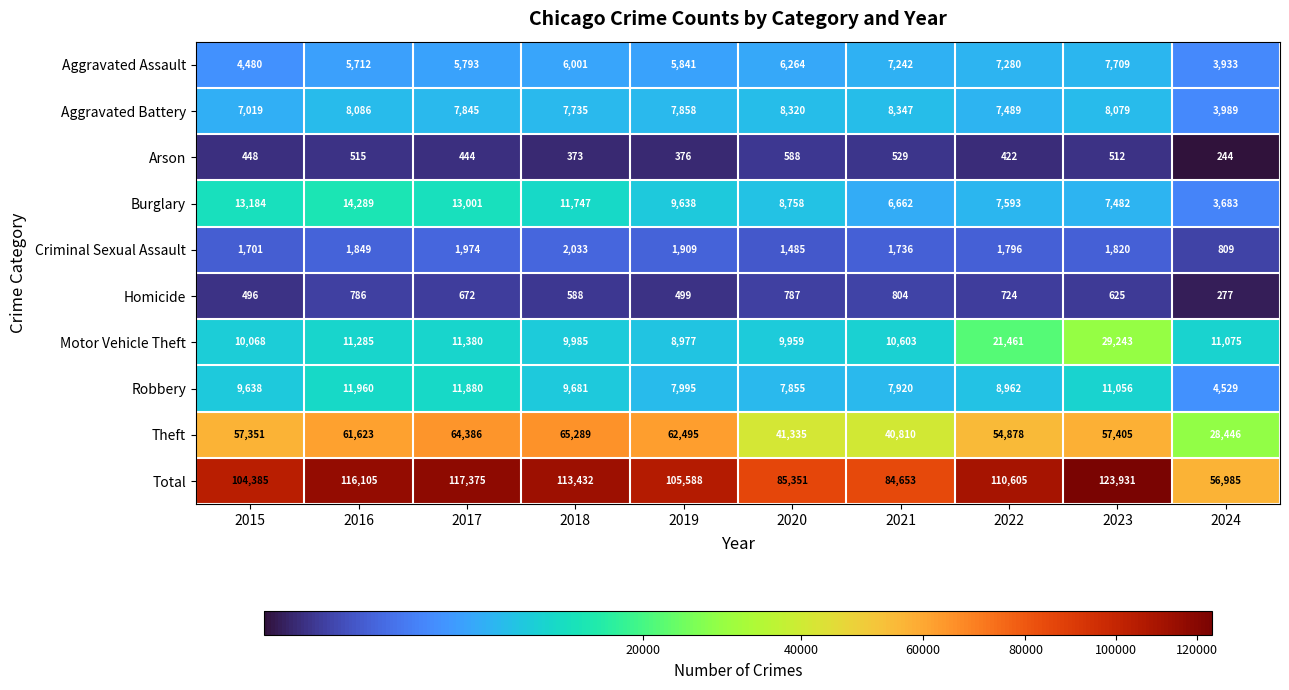

At 2017, list the series in order from smallest to largest.

Arson, Homicide, Criminal Sexual Assault, Aggravated Assault, Aggravated Battery, Motor Vehicle Theft, Robbery, Burglary, Theft, Total